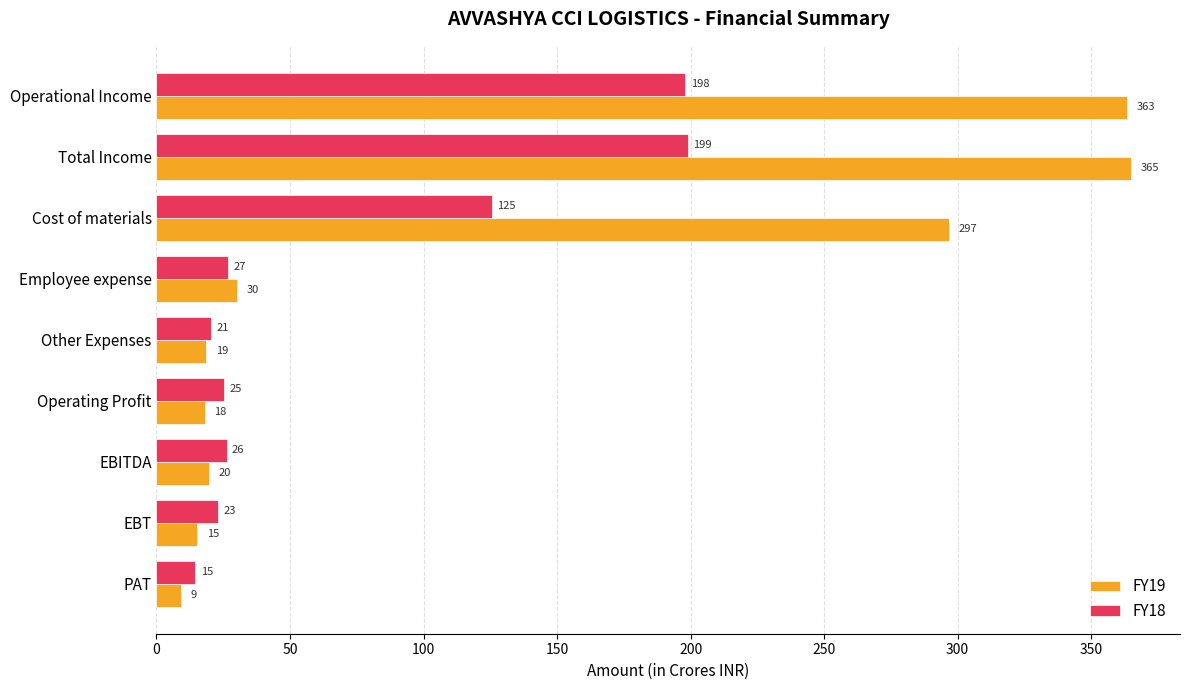

Which category has the highest value in the FY19 series?

Total Income